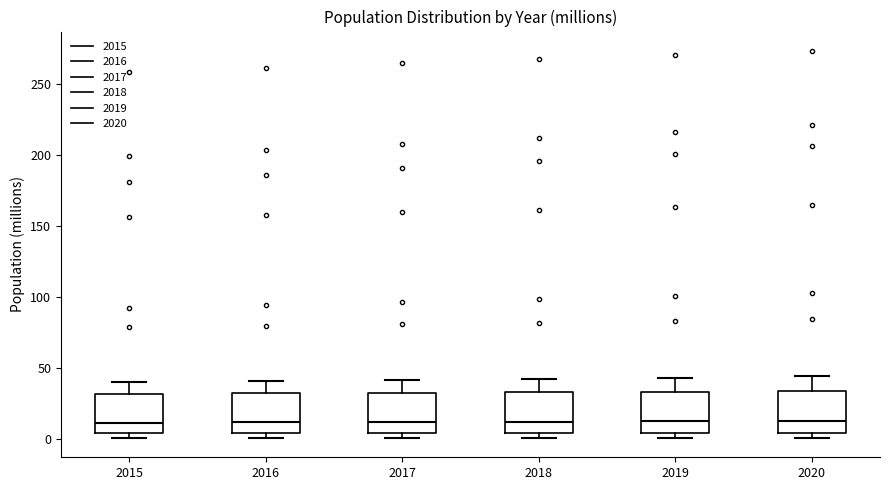

Where does the median line of the box at x = 2019 sit on the y-axis? The values are not printed on the chart, so give them approximately, as read against the axis.

10